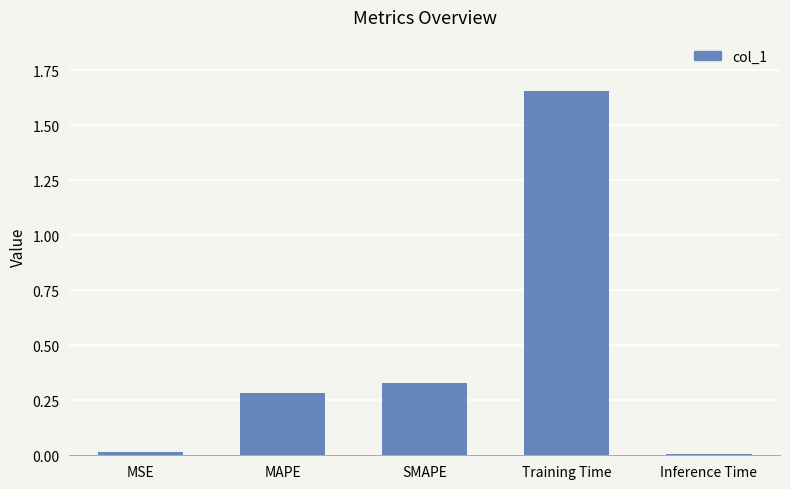

Is it true that the value at MSE is 0.0?

True